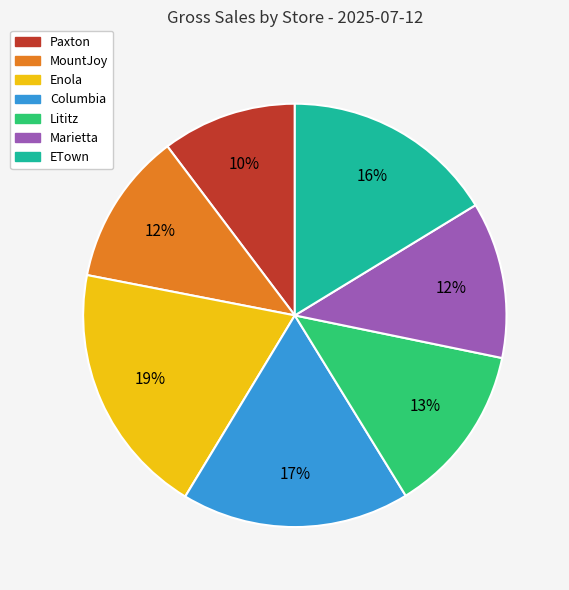

Is the sum of MountJoy and Columbia greater than half?

No